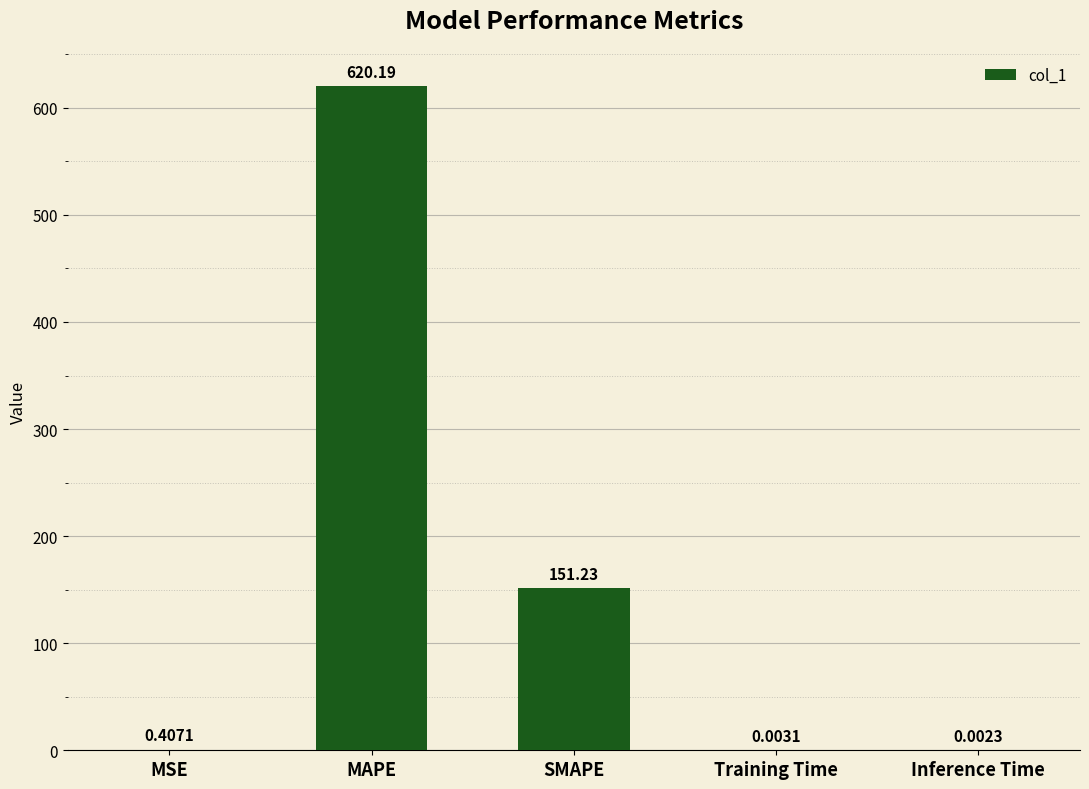

What is the sum of all values?

771.8